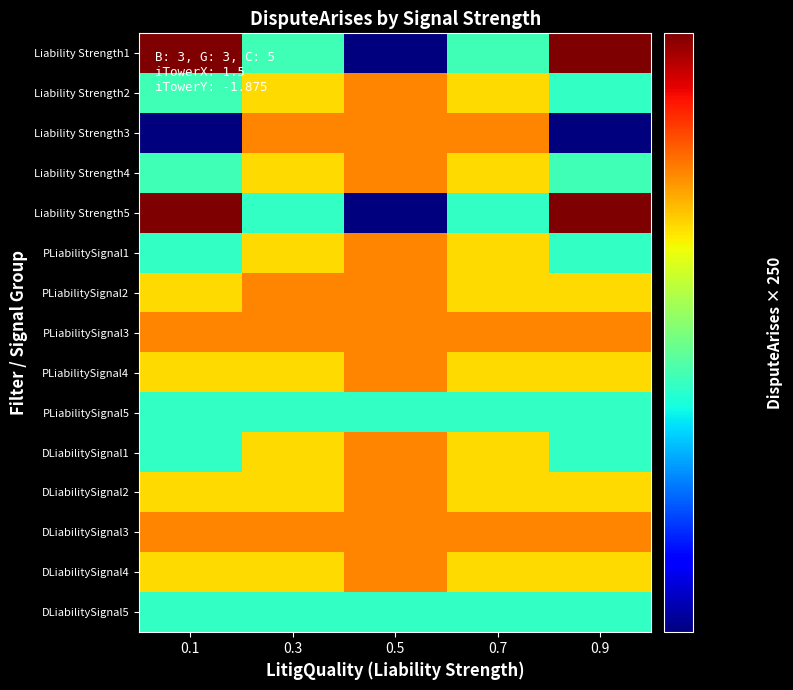

Reading left to right, list all the values displayed in this chart.

Liability Strength1: 0.1=56.5	0.3=47.6	0.5=41.8	0.7=47.6	0.9=56.5
Liability Strength2: 0.1=47.6	0.3=51.3	0.5=52.7	0.7=51.3	0.9=47.3
Liability Strength3: 0.1=41.8	0.3=52.7	0.5=52.7	0.7=52.7	0.9=41.8
Liability Strength4: 0.1=47.6	0.3=51.3	0.5=52.7	0.7=51.3	0.9=47.6
Liability Strength5: 0.1=56.5	0.3=47.3	0.5=41.8	0.7=47.3	0.9=56.5
PLiabilitySignal1: 0.1=47.3	0.3=51.3	0.5=52.7	0.7=51.3	0.9=47.3
PLiabilitySignal2: 0.1=51.3	0.3=52.7	0.5=52.7	0.7=51.3	0.9=51.3
PLiabilitySignal3: 0.1=52.7	0.3=52.7	0.5=52.7	0.7=52.7	0.9=52.7
PLiabilitySignal4: 0.1=51.3	0.3=51.3	0.5=52.7	0.7=51.3	0.9=51.3
PLiabilitySignal5: 0.1=47.3	0.3=47.3	0.5=47.3	0.7=47.3	0.9=47.3
DLiabilitySignal1: 0.1=47.3	0.3=51.3	0.5=52.7	0.7=51.3	0.9=47.3
DLiabilitySignal2: 0.1=51.3	0.3=51.3	0.5=52.7	0.7=51.3	0.9=51.3
DLiabilitySignal3: 0.1=52.7	0.3=52.7	0.5=52.7	0.7=52.7	0.9=52.7
DLiabilitySignal4: 0.1=51.3	0.3=51.3	0.5=52.7	0.7=51.3	0.9=51.3
DLiabilitySignal5: 0.1=47.3	0.3=47.3	0.5=47.3	0.7=47.3	0.9=47.3